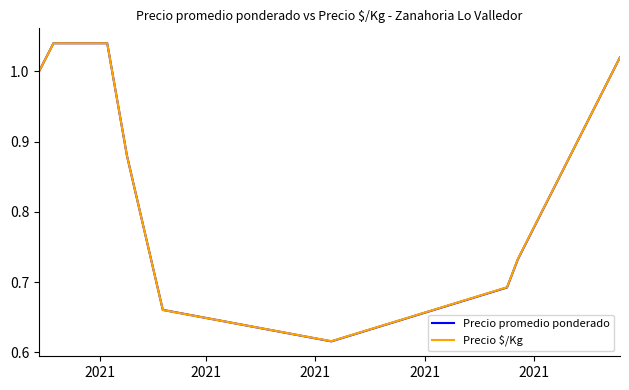

Which series has the widest spread of values?

Precio promedio ponderado